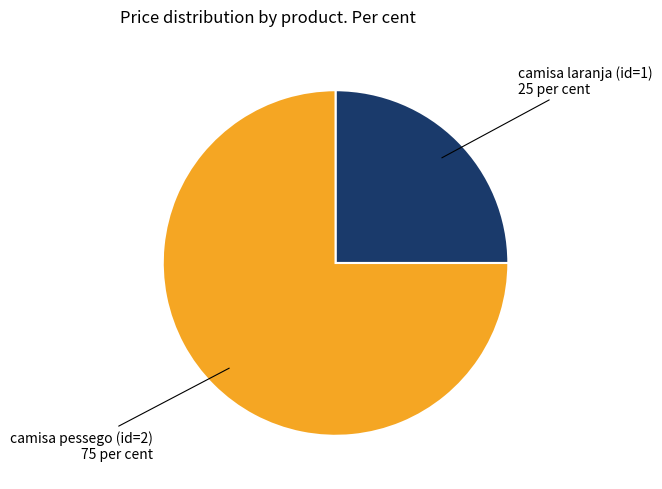

Is the sum of camisa laranja (id=1) and camisa pessego (id=2) greater than half?

Yes